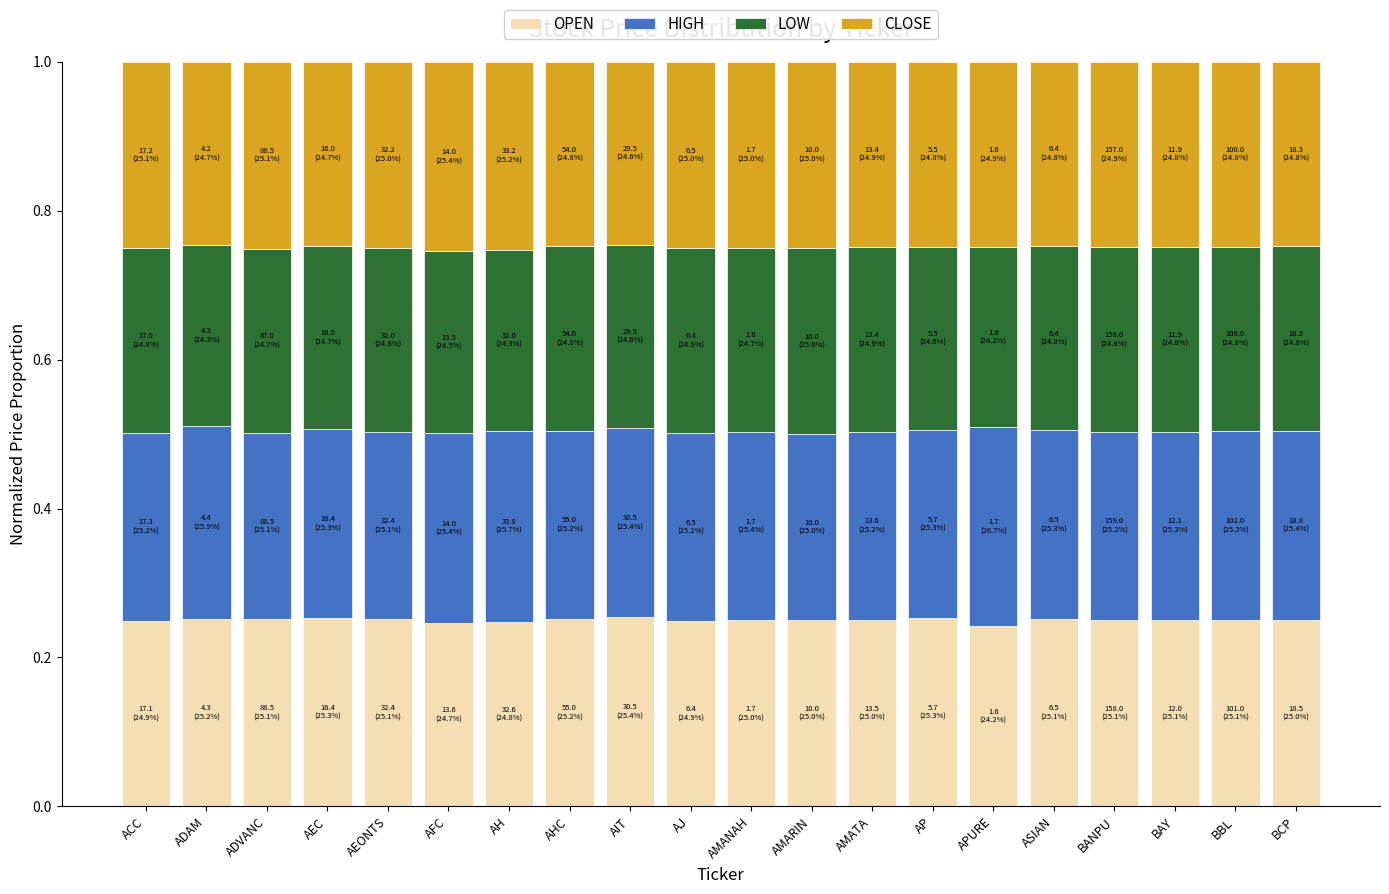

True or false: OPEN has a value of 0.4 at AH.

False